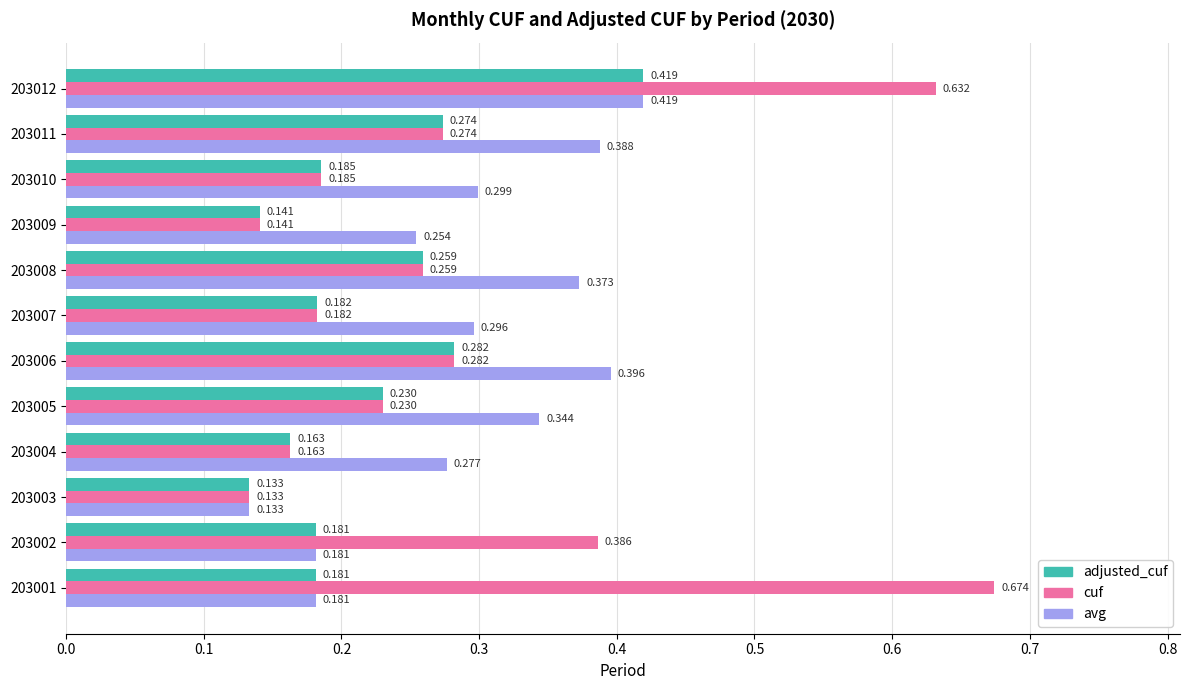

Between 203002 and 203004, which series saw the biggest shift?

cuf